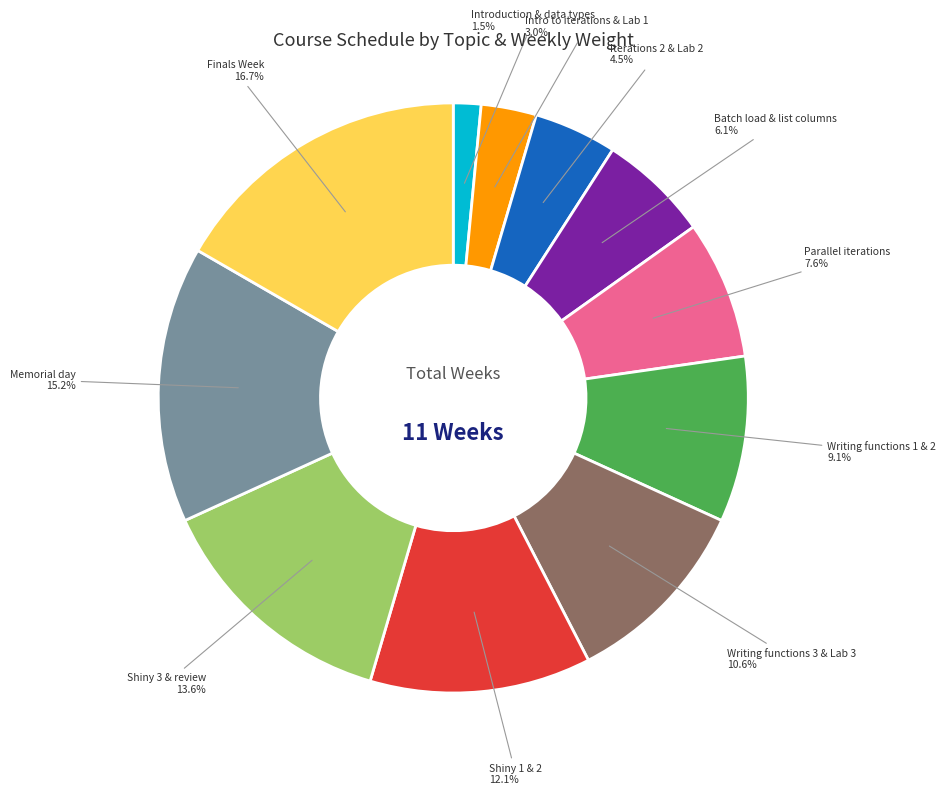

Is there any slice that represents more than half of the pie?

No